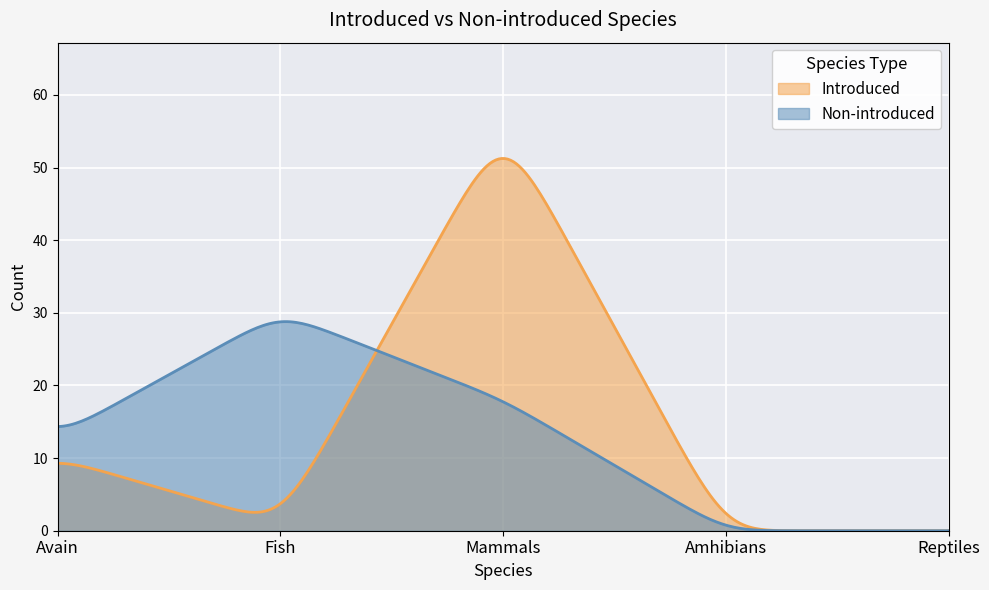

How many times do Introduced and Non-introduced cross each other?

1